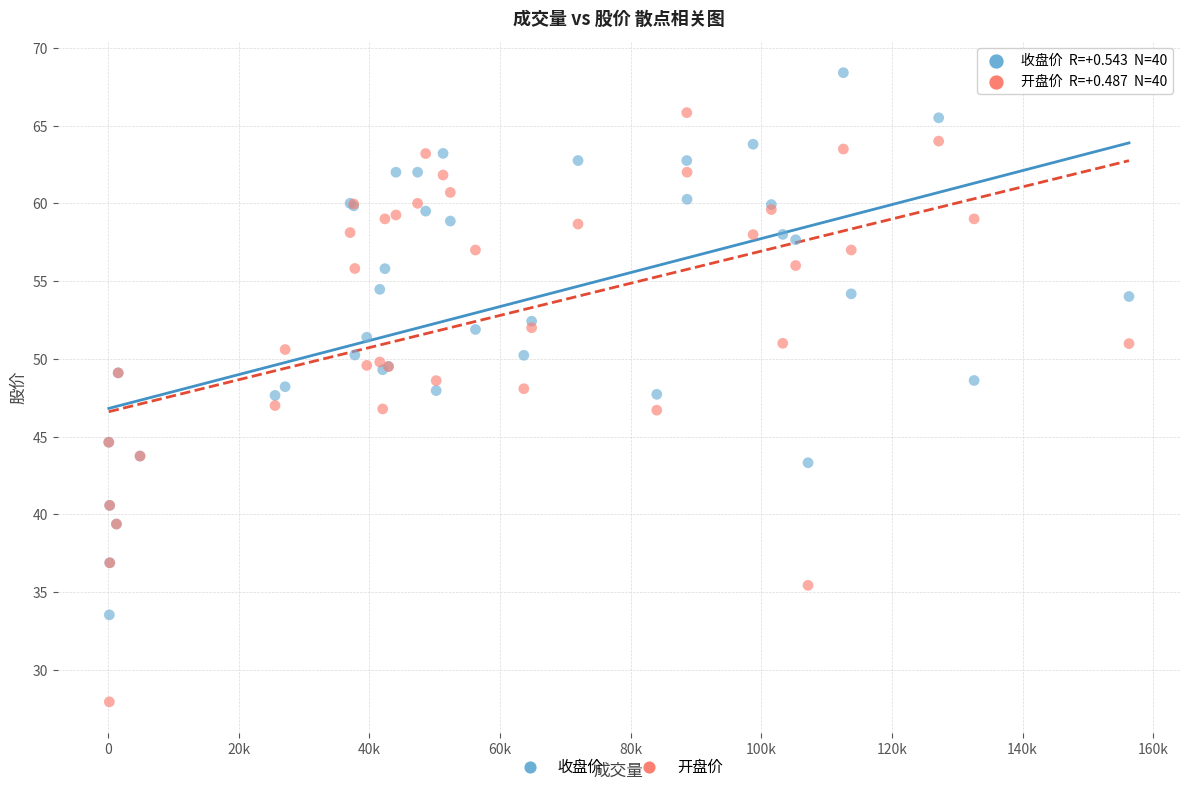

Which series has the largest Y range (max minus min)?

开盘价